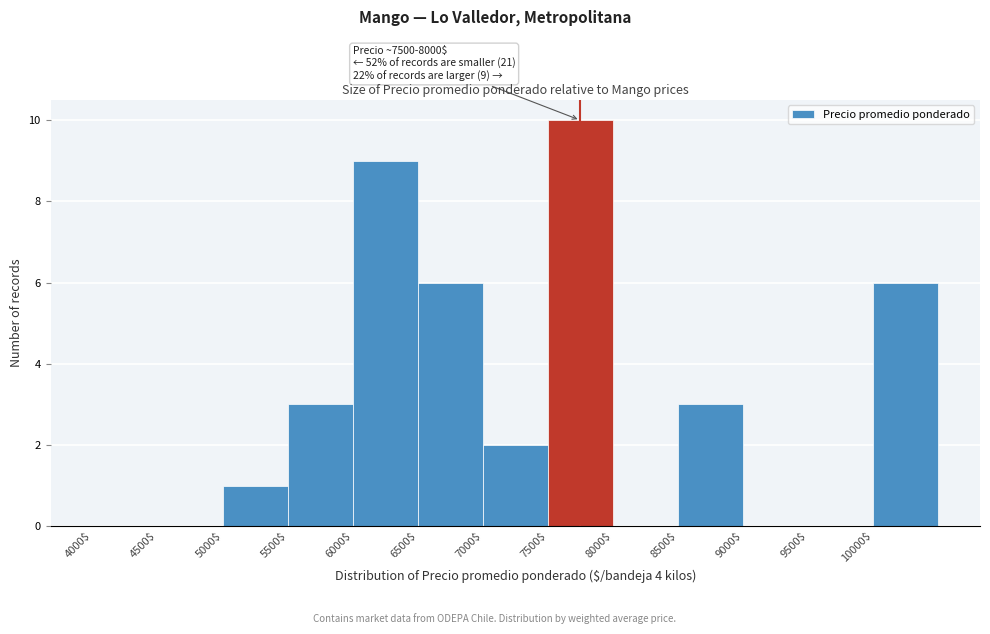

Which range on the x-axis has the tallest bar?

7500 to 8000